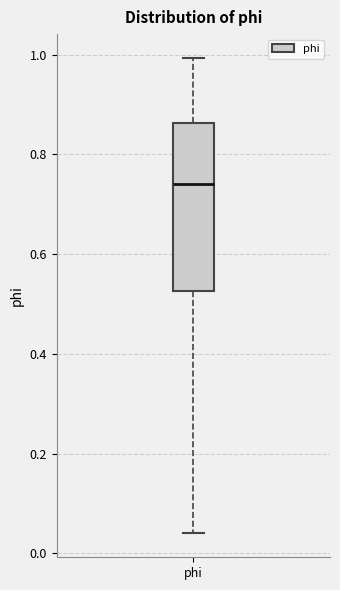

Read this box plot against the y-axis: the position of the median line, the range covered by the box, and the ends of both whiskers. The values are not printed on the chart, so give them approximately, as read against the axis.

median 0.74, box 0.52 to 0.86, whiskers 0.04 to 1.00